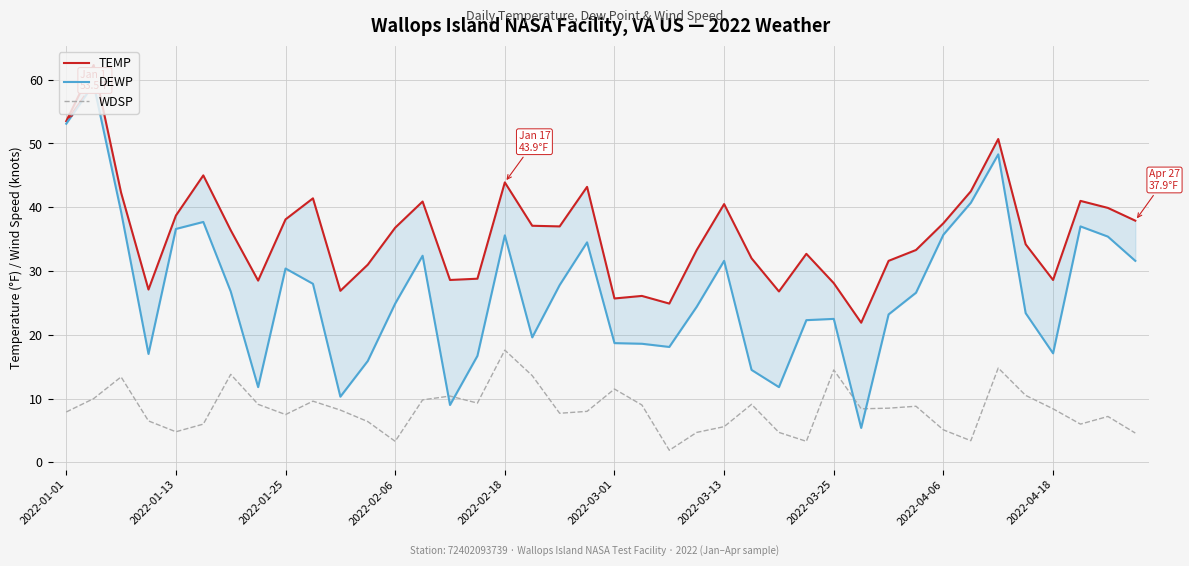

At how many categories does at least one series exceed 30?

28